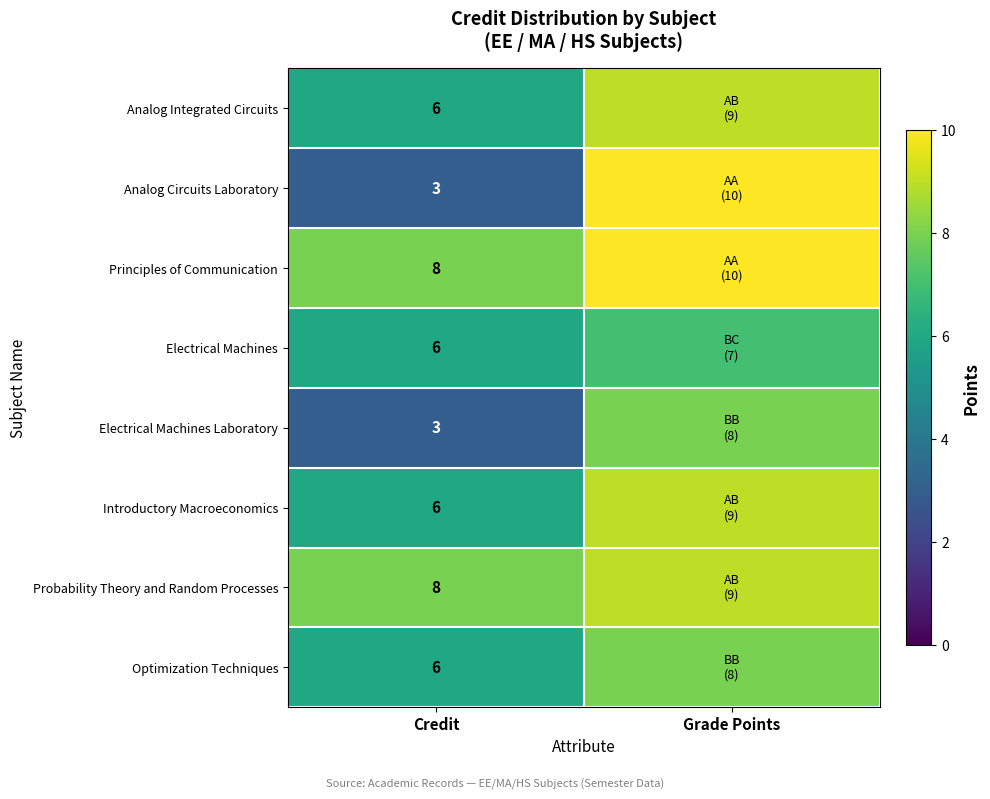

Is it true that Electrical Machines Laboratory equals 4 at Credit?

False